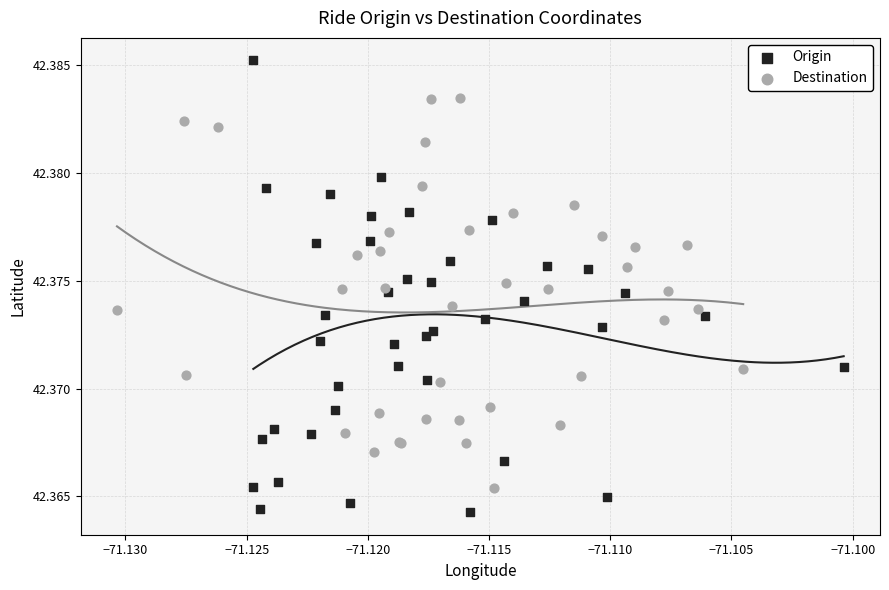

What are all the series names shown in the legend?

Origin, Destination